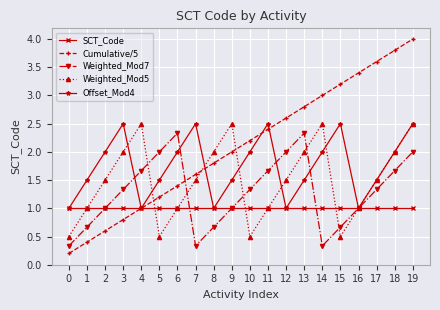

In Weighted_Mod5, how many points are lower than both neighbors (excluding endpoints)?

3